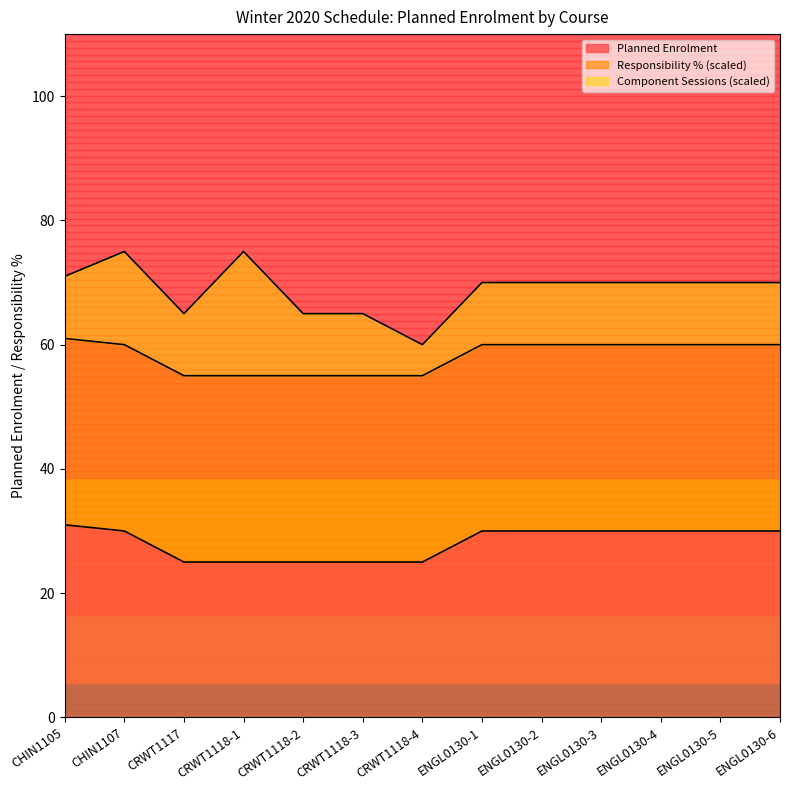

What is the label of the 3rd point from the left?

CRWT1117